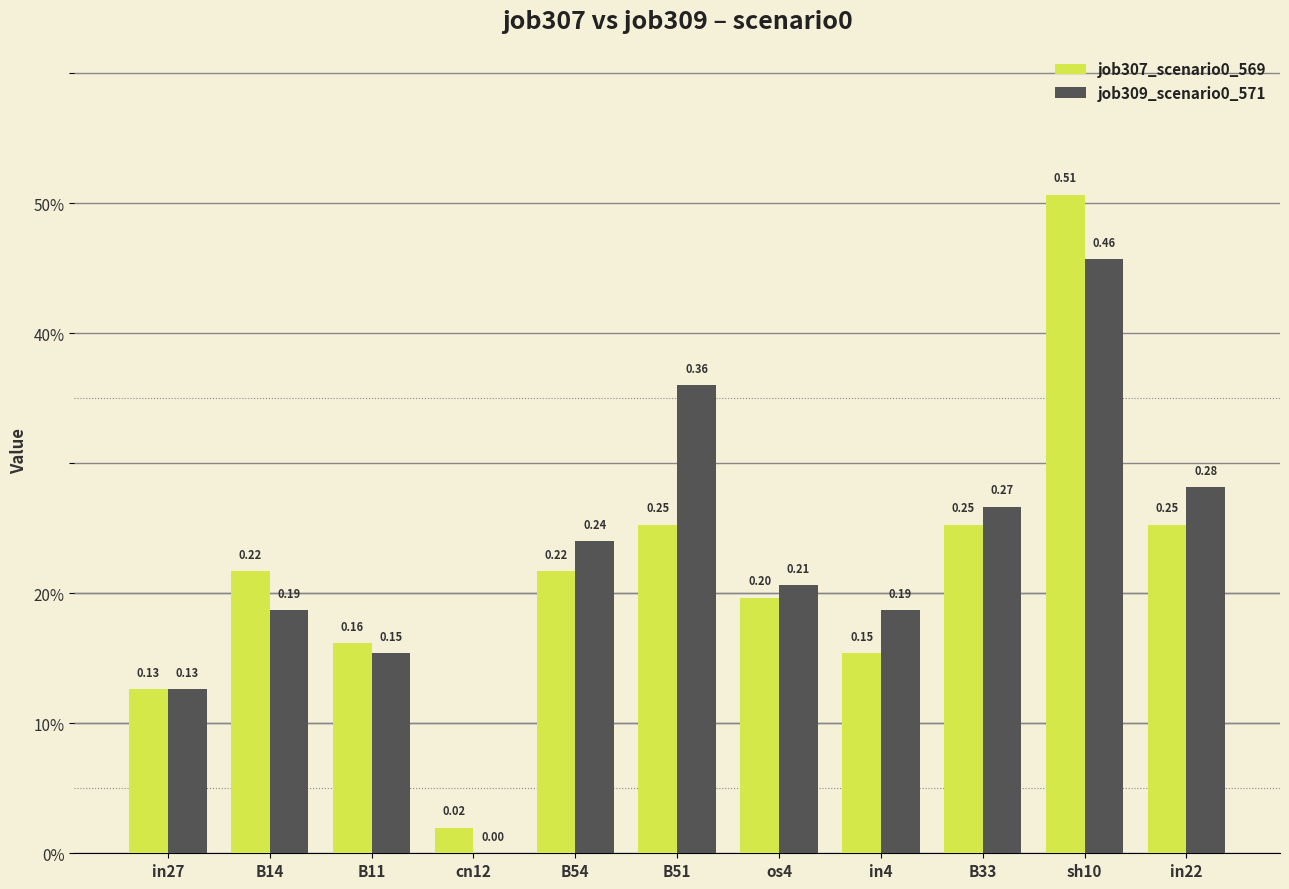

What is the maximum value shown in the chart?

0.5